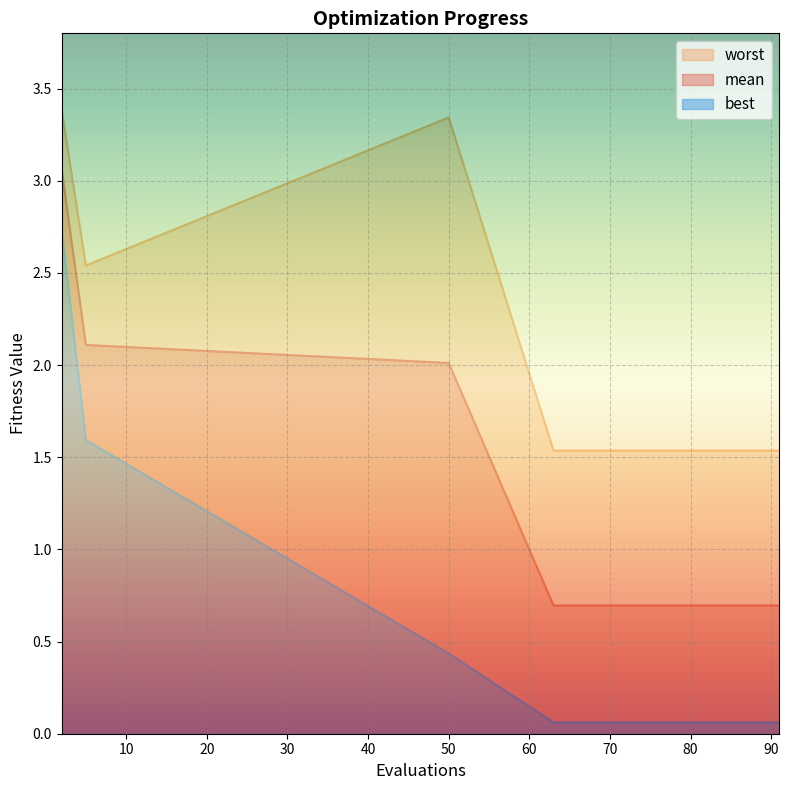

Which category has the lowest value in the mean series?

63